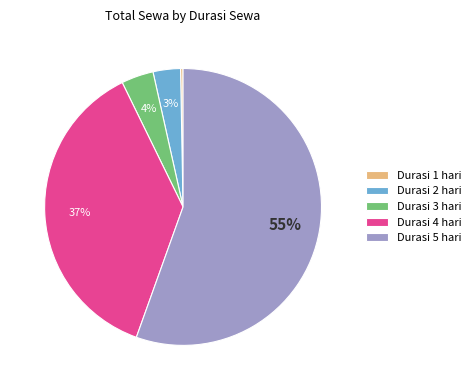

True or false: Durasi 4 hari accounts for 42% of the total.

False